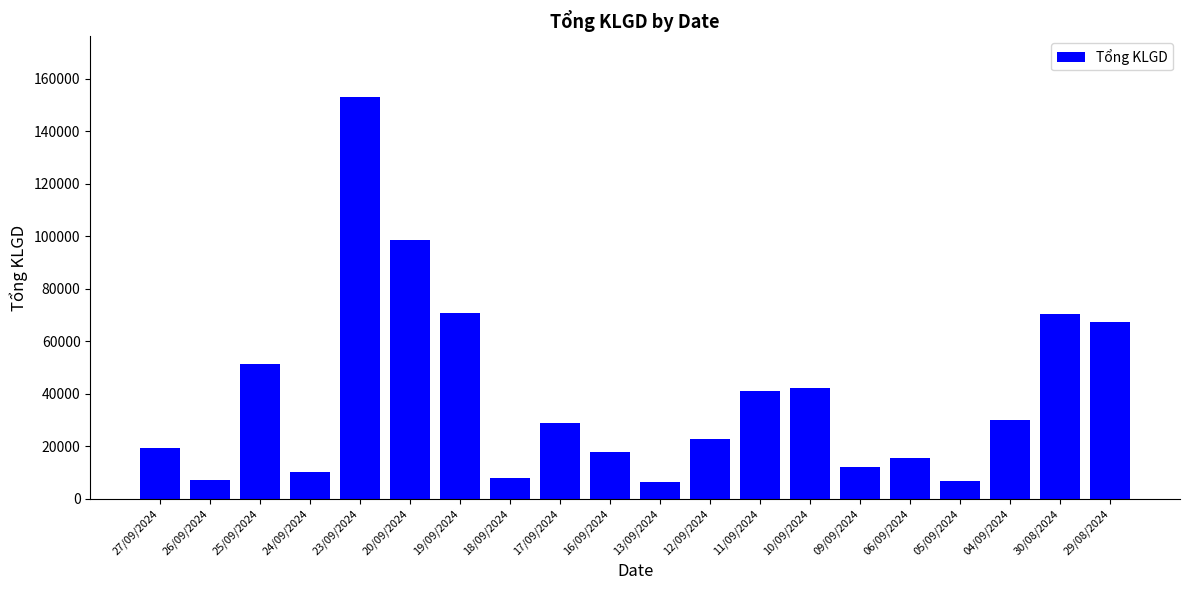

The value at 06/09/2024 is 22556. True or false?

False